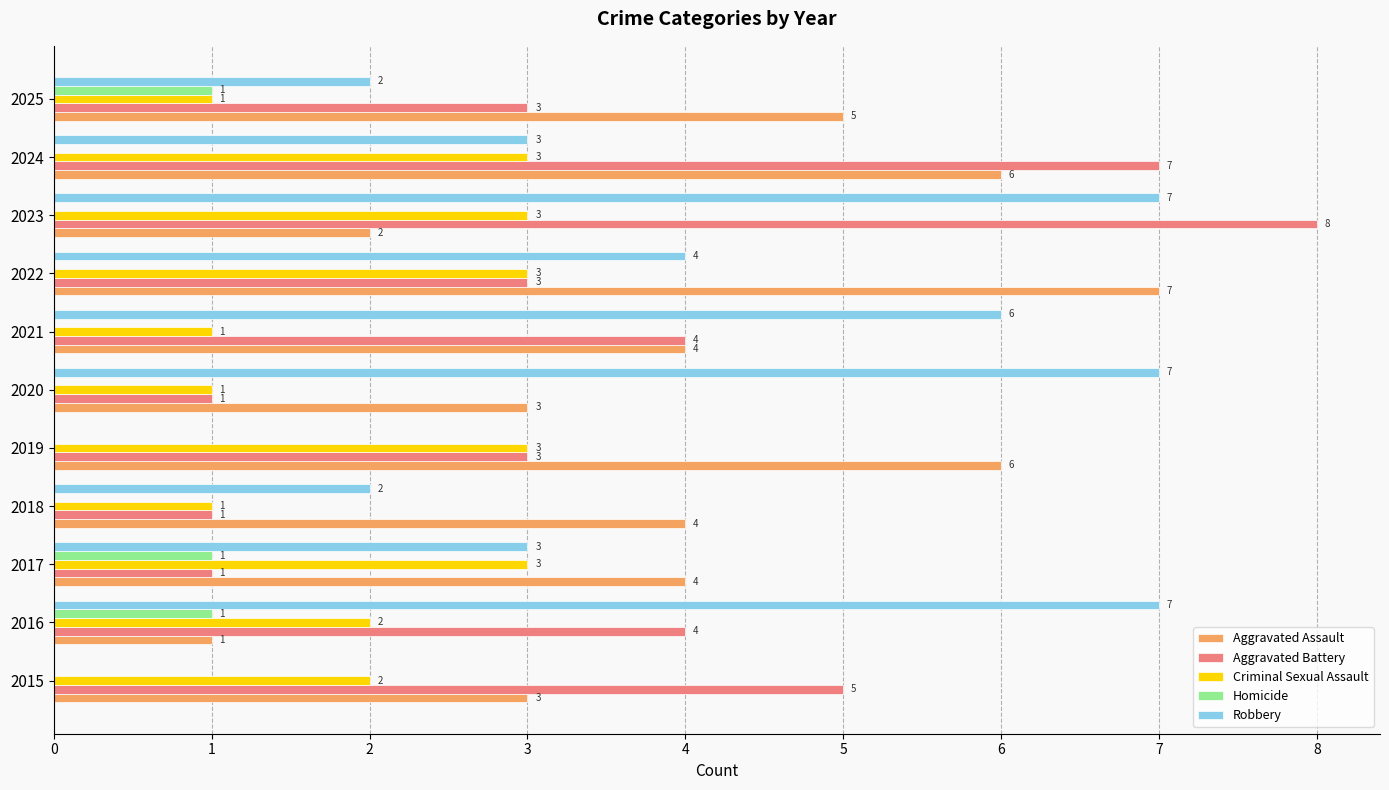

What are all the series names shown in the legend?

Aggravated Assault, Aggravated Battery, Criminal Sexual Assault, Homicide, Robbery